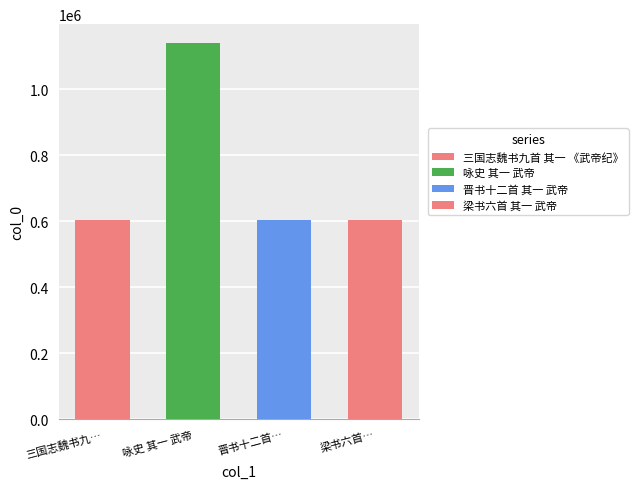

What is the label of the 2nd bar from the right?

晋书十二首 其一 武帝